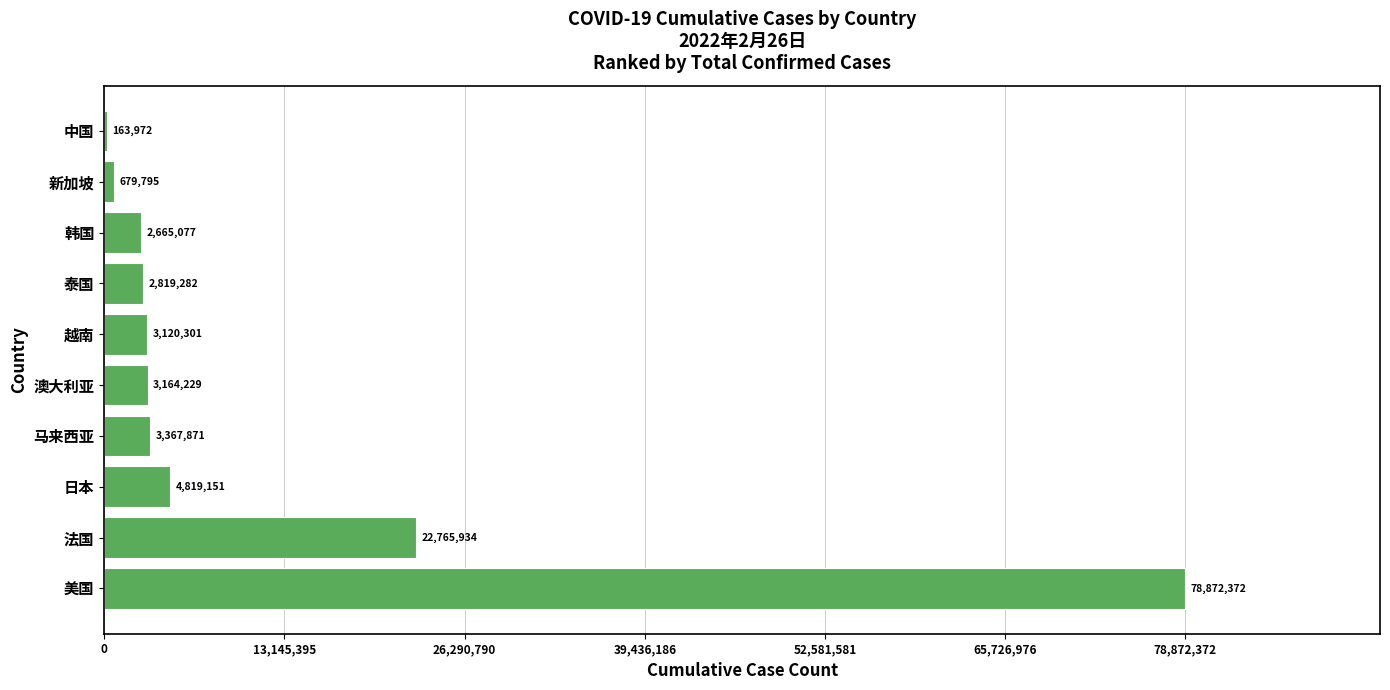

Reading bottom to top, transcribe all the data shown in this chart.

美国=78872372	法国=22765934	日本=4819151	马来西亚=3367871	澳大利亚=3164229	越南=3120301	泰国=2819282	韩国=2665077	新加坡=679795	中国=163972